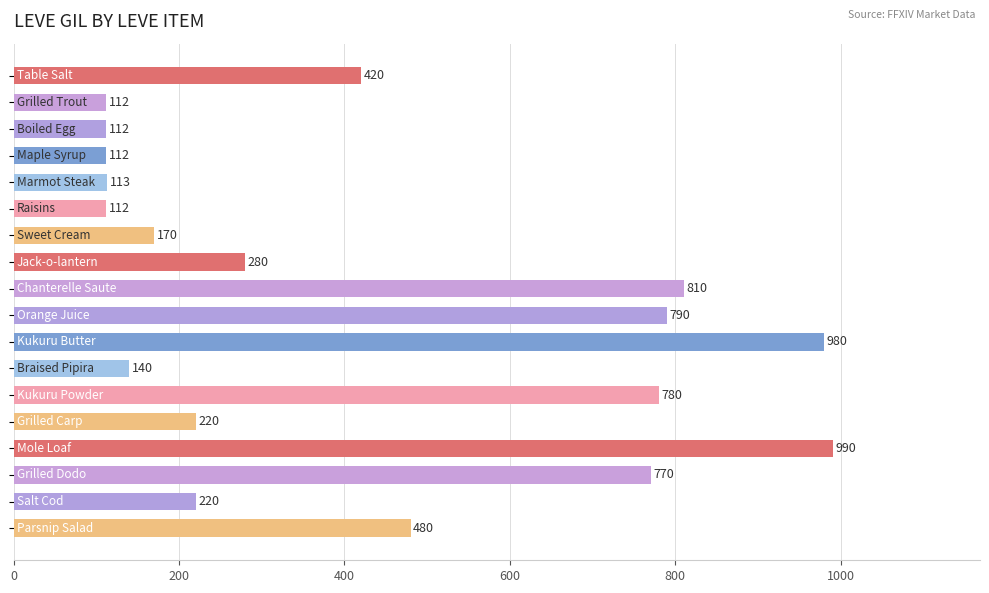

What is the value of the 3rd bar from the top?

112